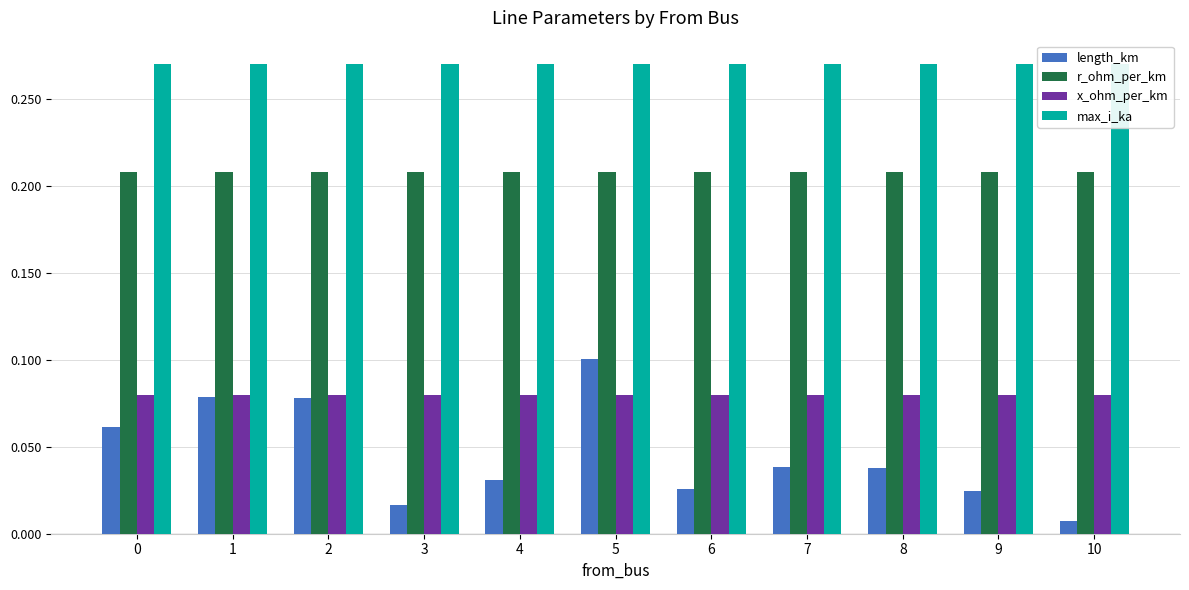

True or false: r_ohm_per_km has a value of 0.3 at 1.

False